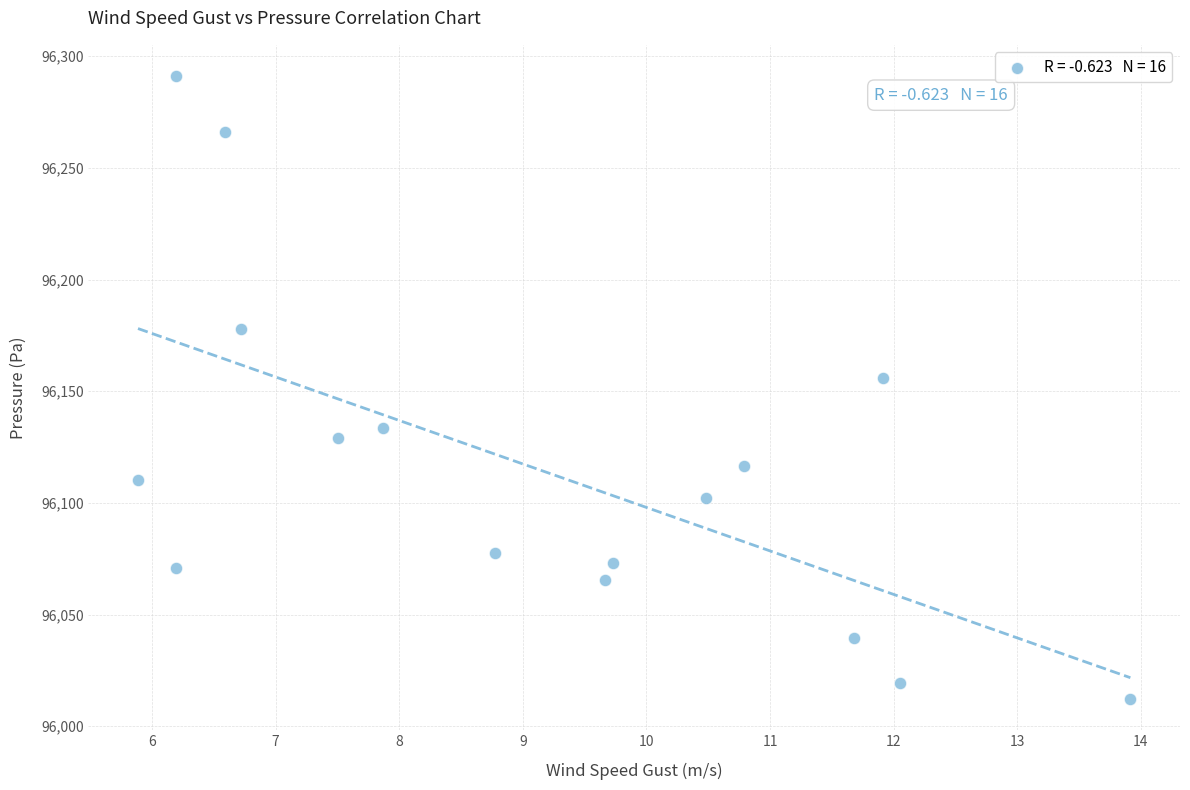

What Y value in the scatter plot is closest to 96151?

96156.0